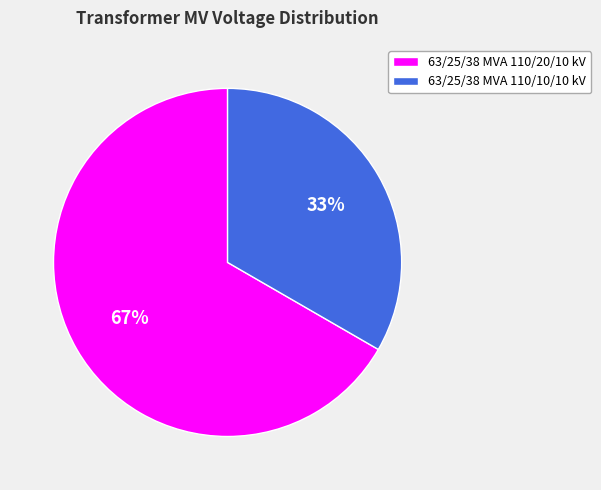

To the nearest percent, what is the average slice percentage?

50%